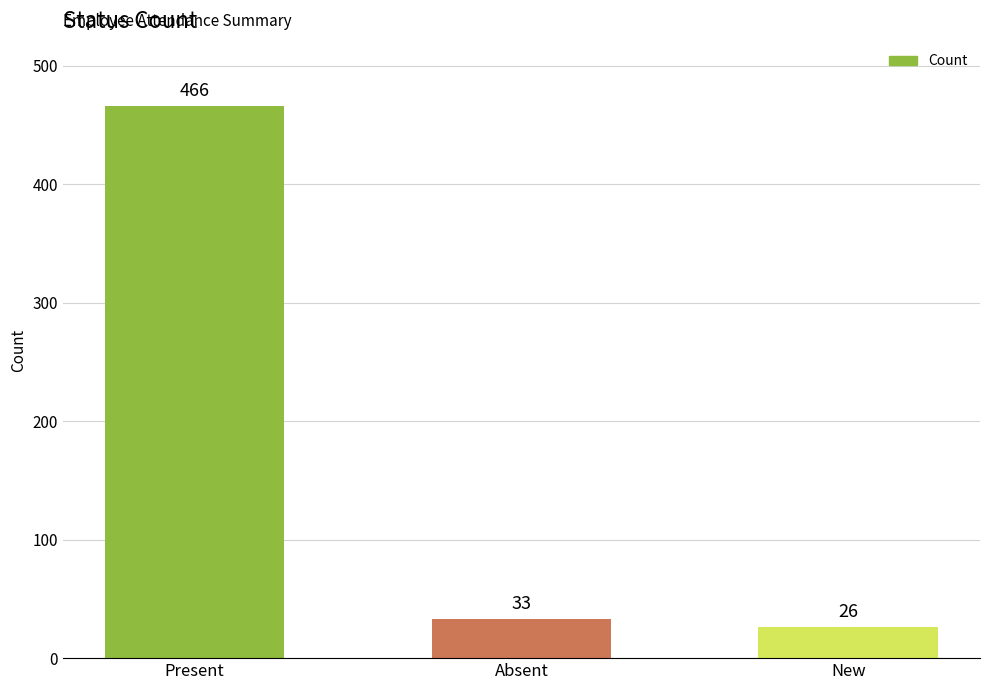

The chart shows a value of 132 at Present. True or false?

False